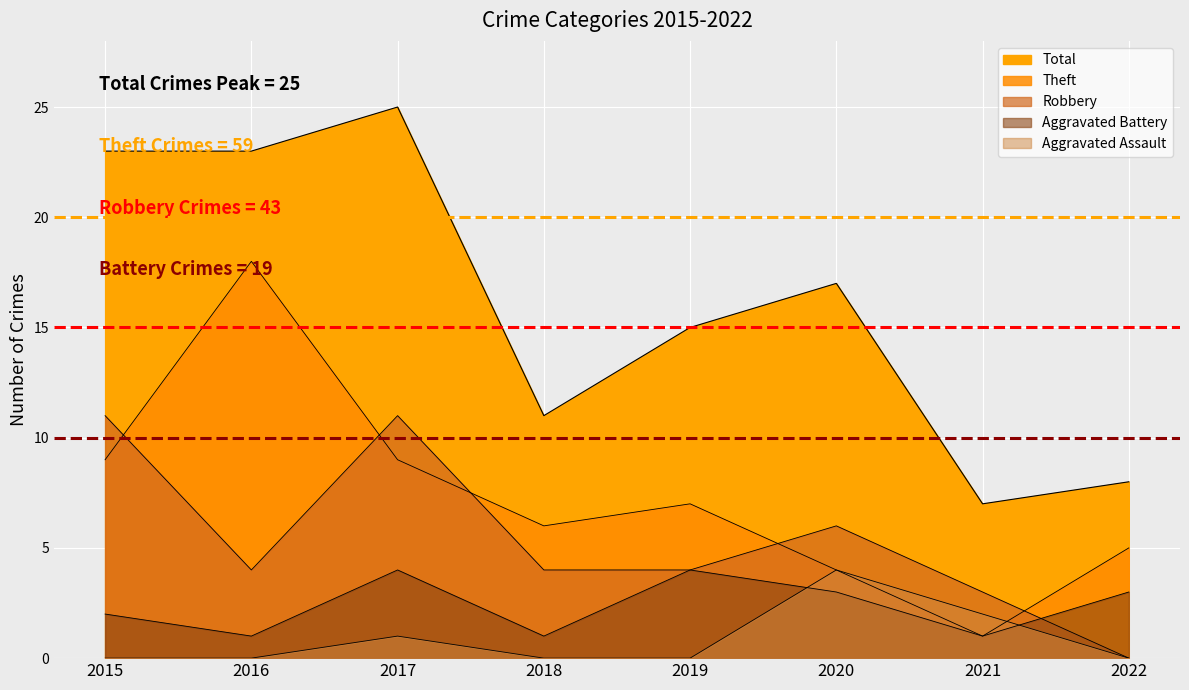

The value of Robbery at 2020 is 6. True or false?

True